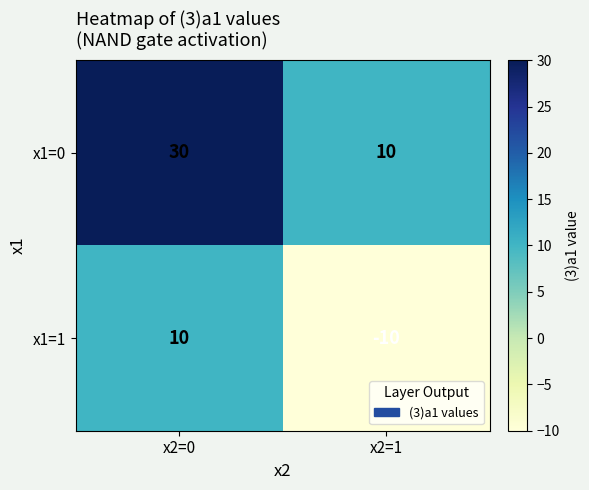

How many distinct data groups are displayed?

2